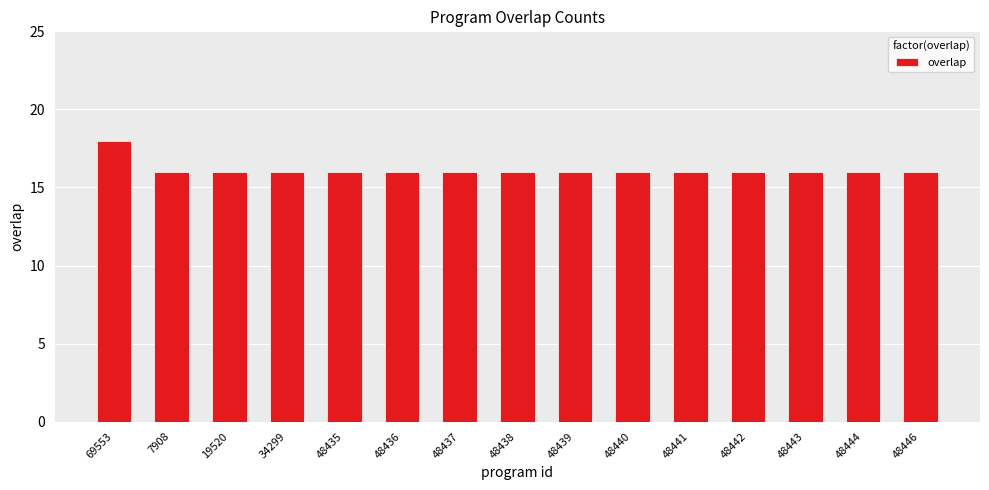

What position from the left is 19520?

3